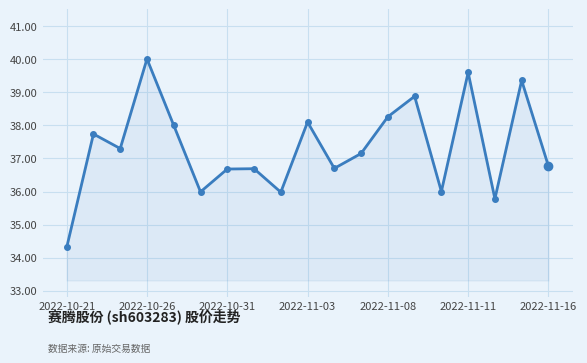

Does the chart display data point markers on the line(s)?

No